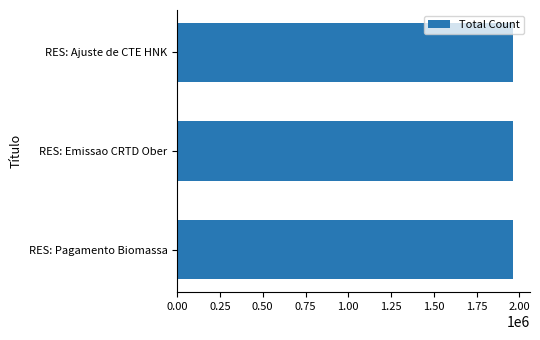

Approximately how many times larger is the value at RES: Pagamento Biomassa compared to RES: Ajuste de CTE HNK?

1.0